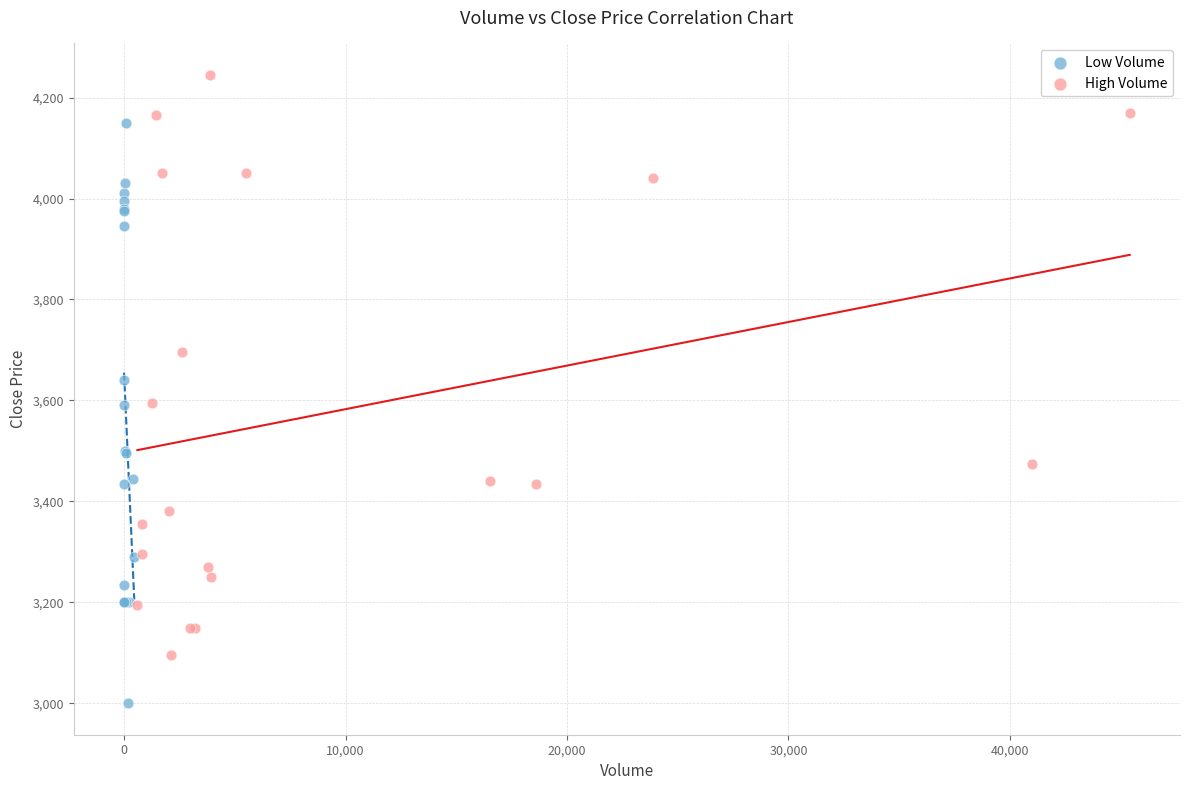

Which series reaches the minimum Y coordinate?

Low Volume